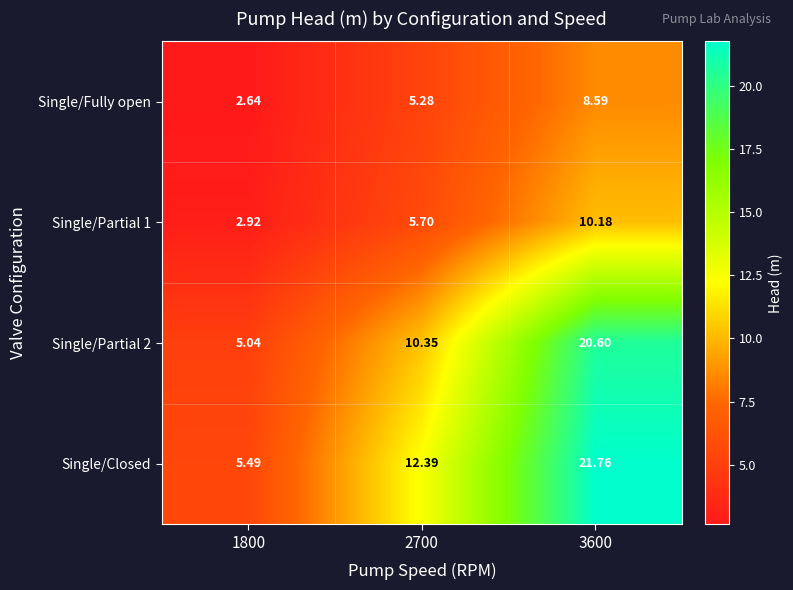

Which series has the largest total across all categories?

Single/Closed